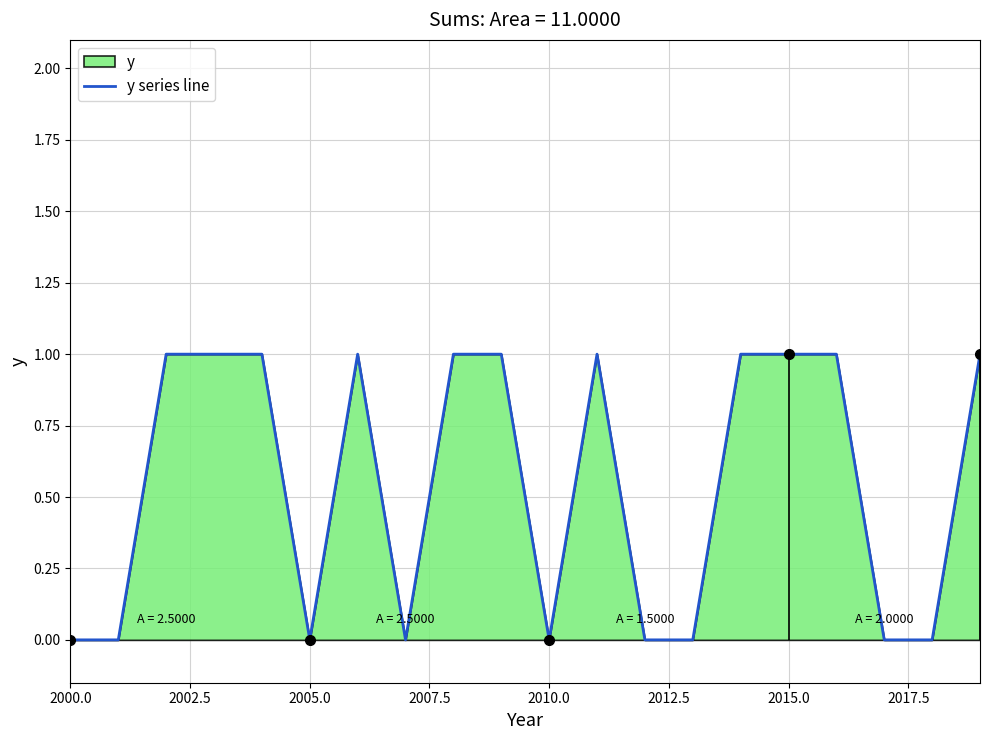

What is the difference between the second highest and second lowest values?

1